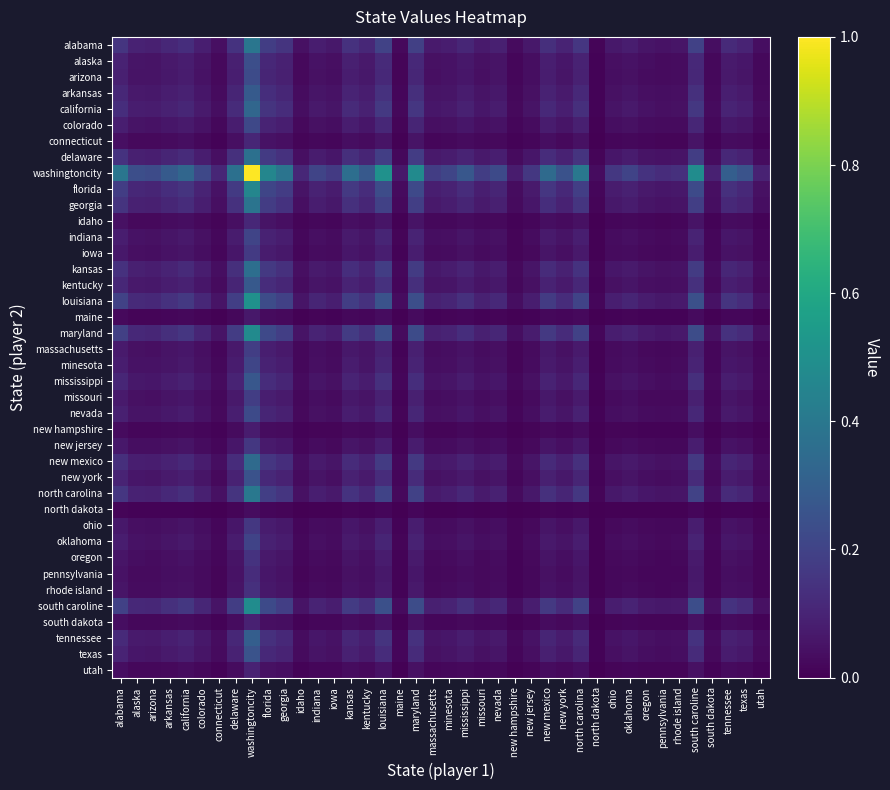

Which series has the widest spread of values?

washingtoncity